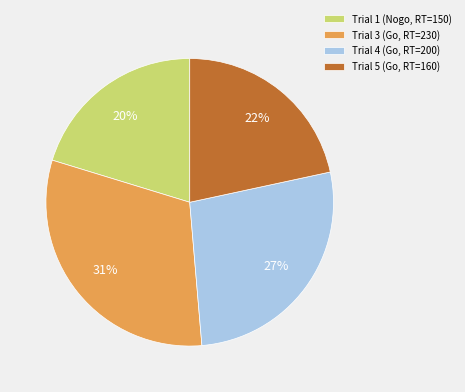

Does Trial 1 (Nogo, RT=150) account for over 50% of the chart?

No